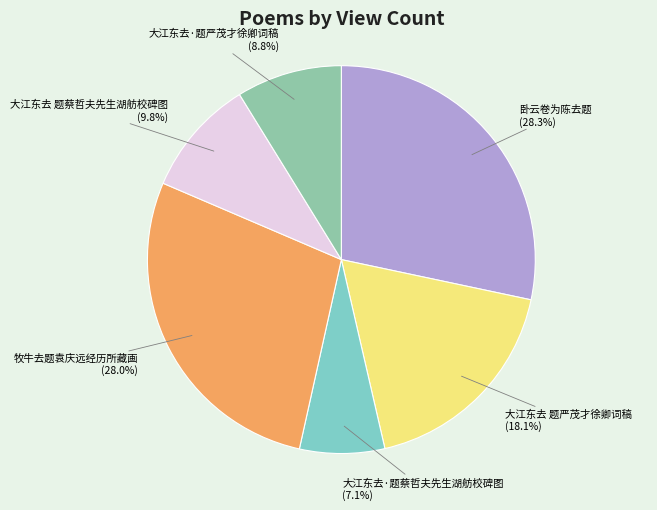

What percentage do 大江东去·题严茂才徐卿词稿 and 牧牛去题袁庆远经历所藏画 together represent?

36.8%